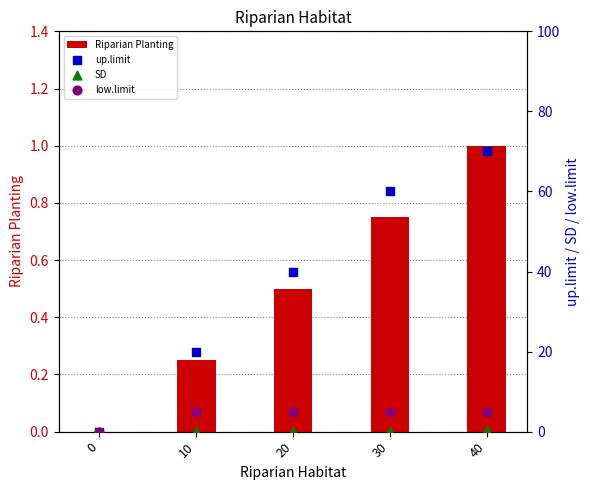

Which series contains the lowest Y value?

Riparian Planting